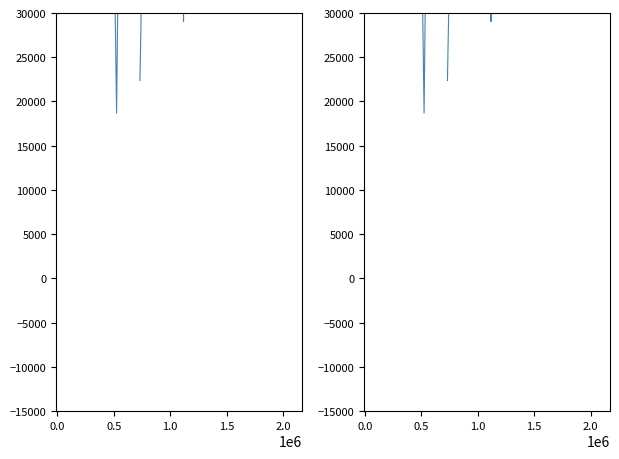

True or false: people_id and testcase_no intersect in this chart.

True